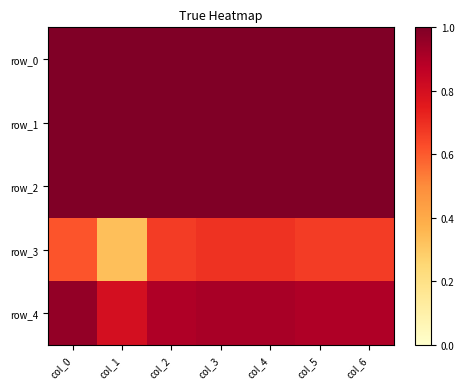

What is the total value across all series at col_5?

4.6